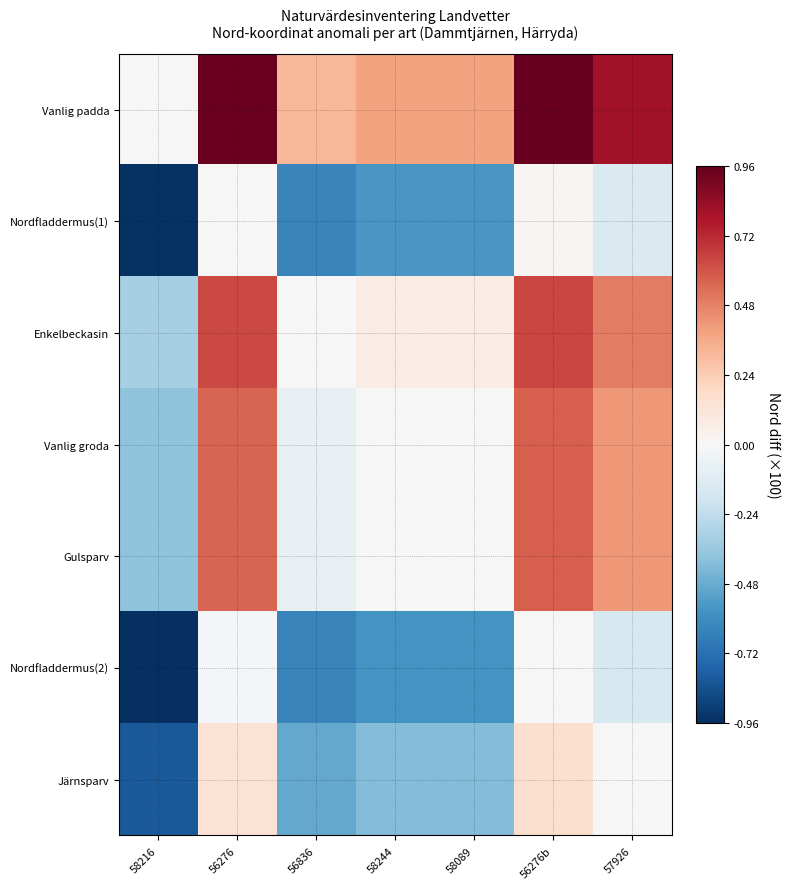

Between 58216 and 57926, which series saw the biggest shift?

Vanlig padda